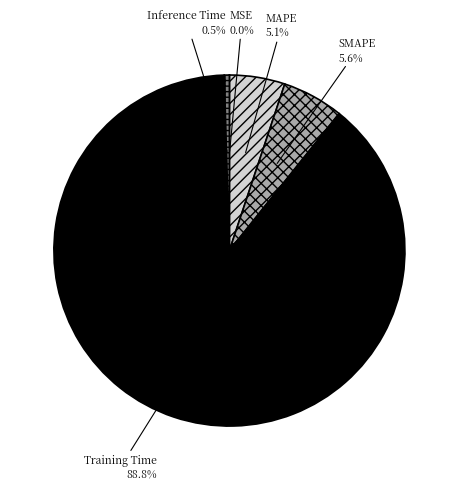

Which has a higher value, MAPE or Inference Time?

MAPE